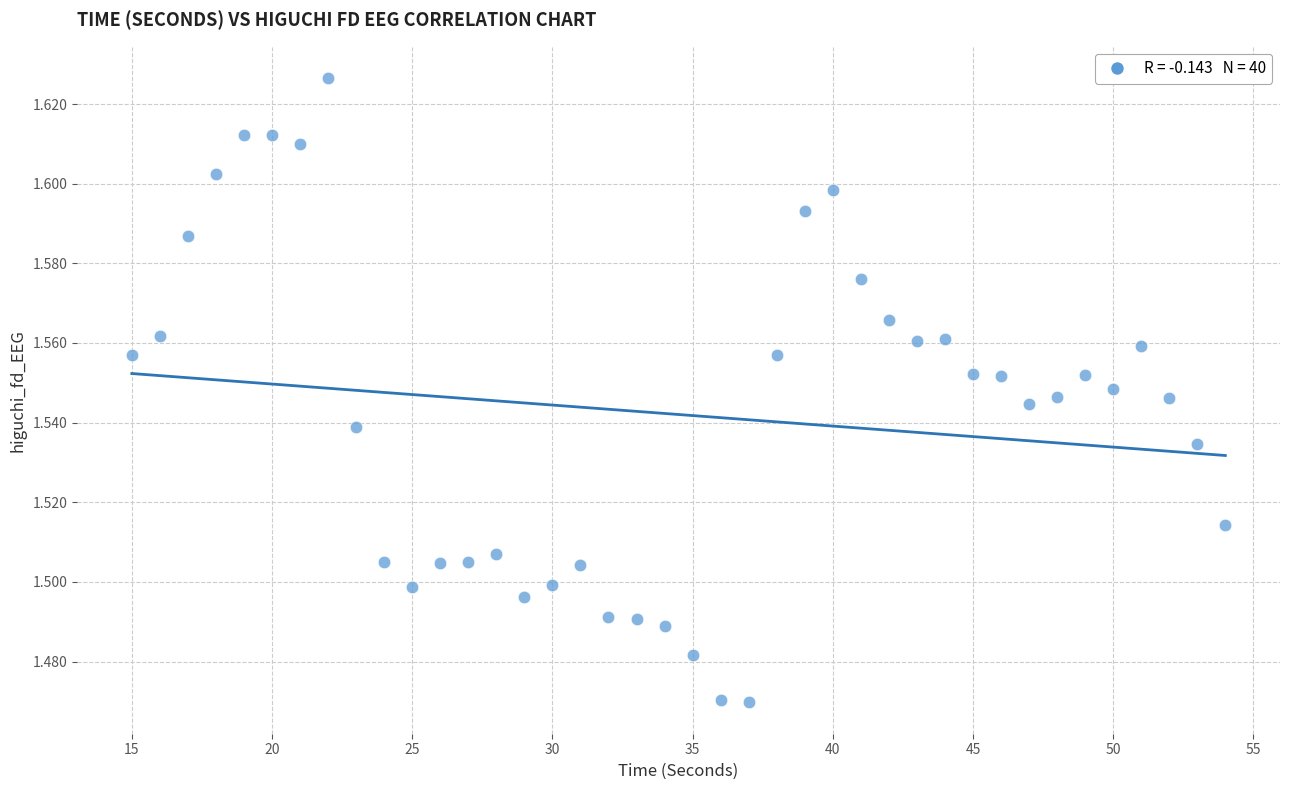

What is the range of X values (max minus min)?

39.0